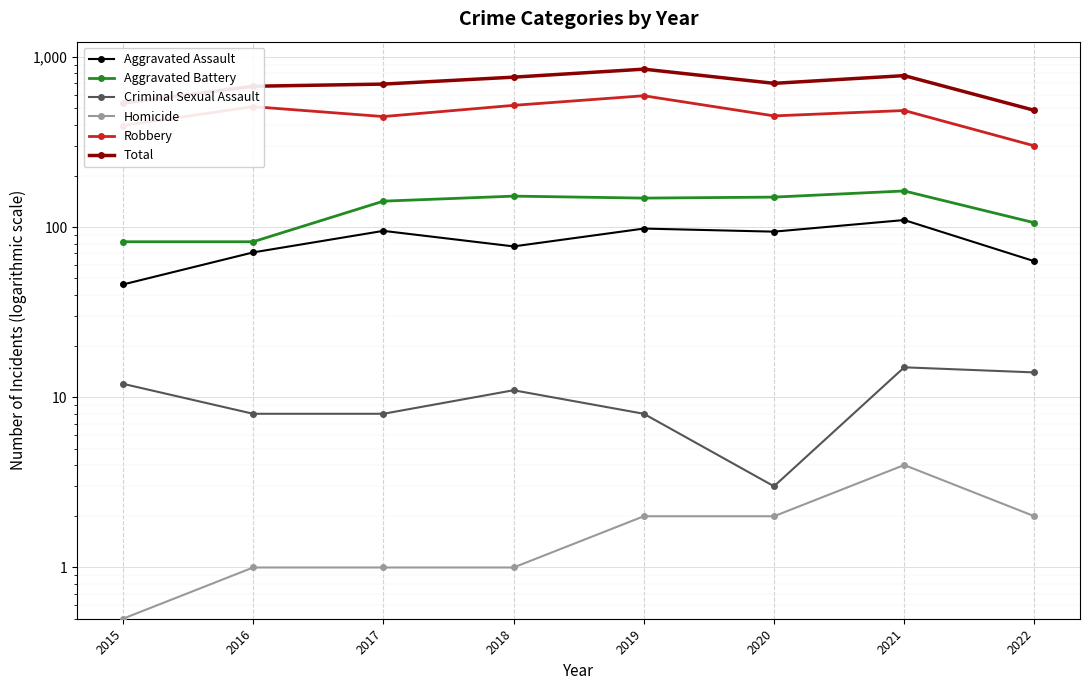

At which label does Criminal Sexual Assault first exceed 11?

2015